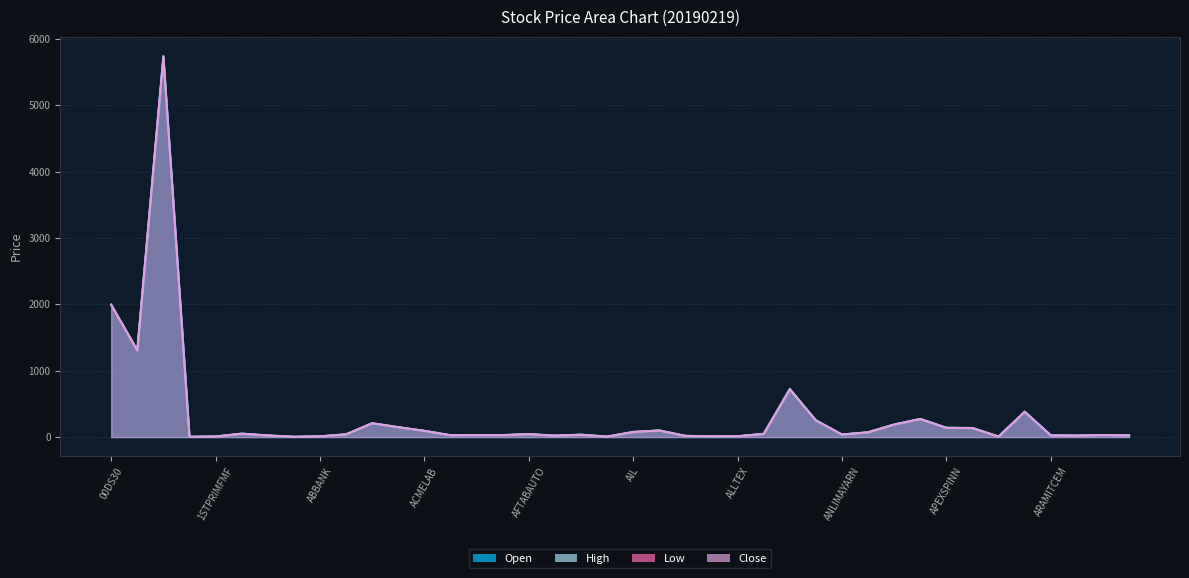

How many lines are shown in the chart?

4